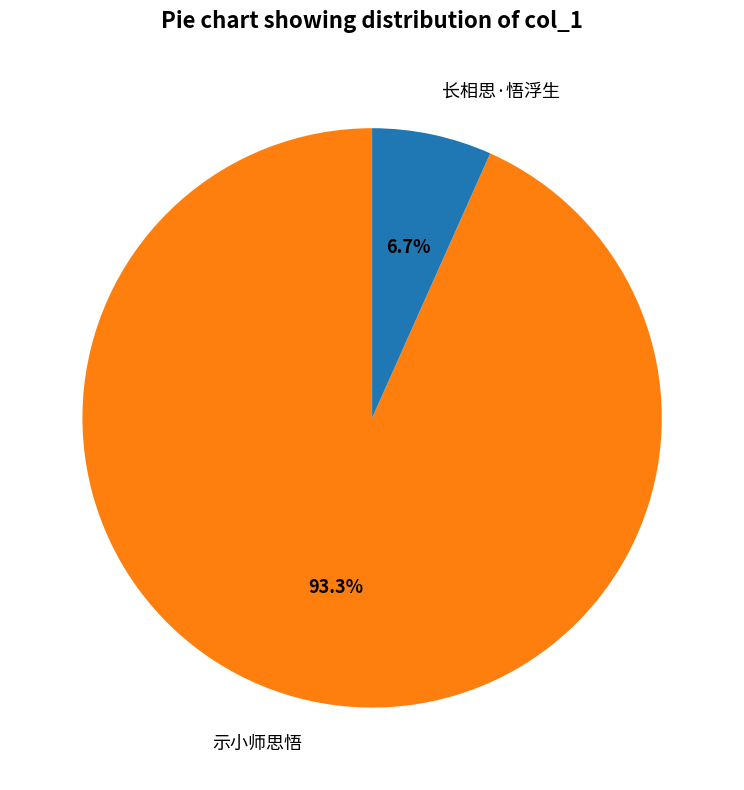

To the nearest percent, what is the difference between the largest and smallest slice percentages?

87%